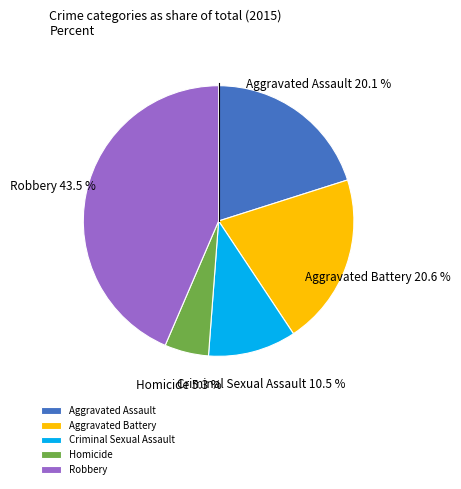

Combined, what portion of the pie is Criminal Sexual Assault and Homicide?

15.8%